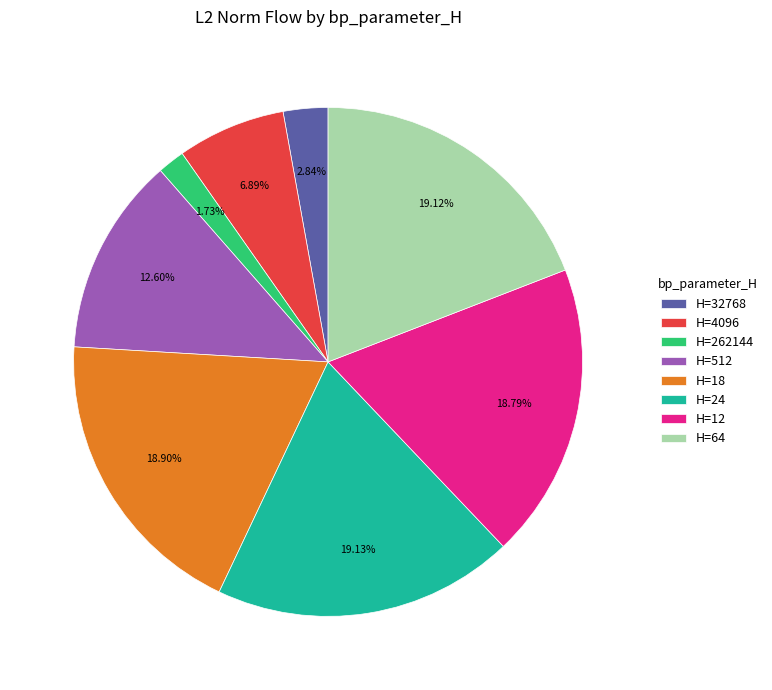

Combined, do H=12 and H=18 account for over 50%?

No